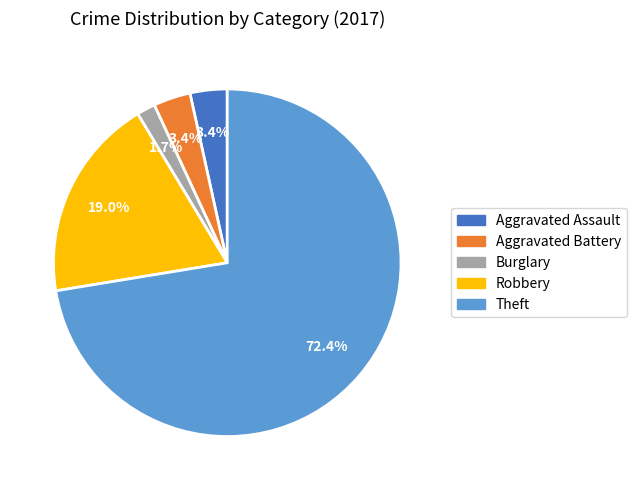

What percentage is the Burglary slice, to the nearest percent?

2%